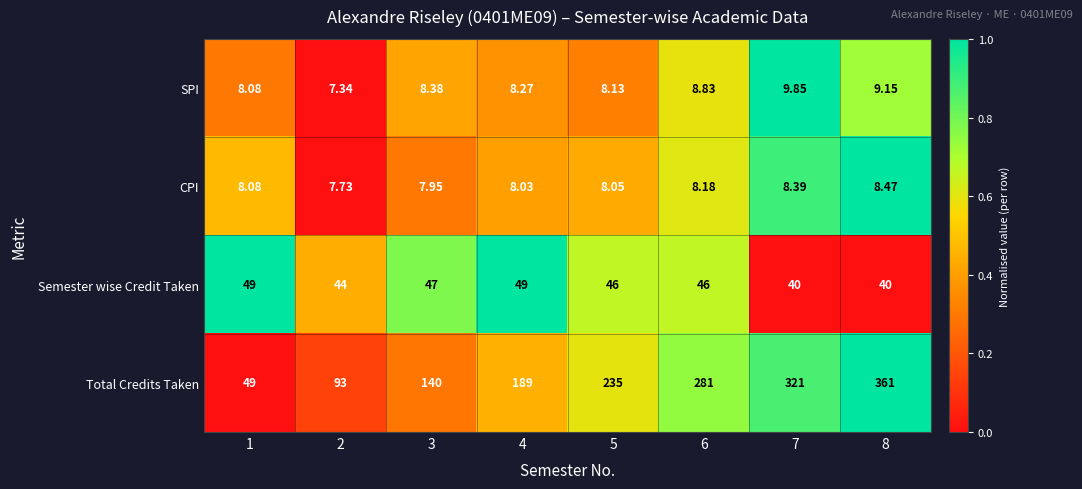

At 4, list the series in order from smallest to largest.

CPI, SPI, Semester wise Credit Taken, Total Credits Taken